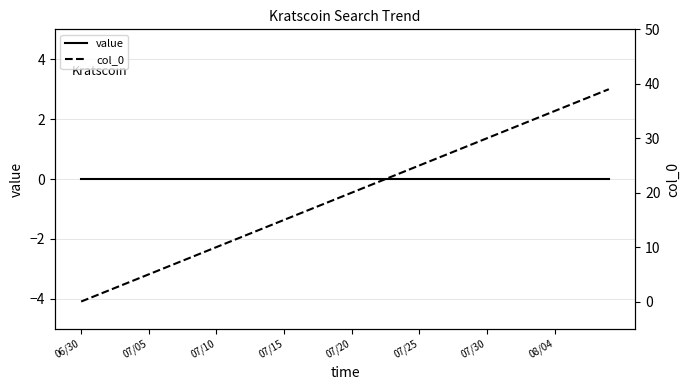

True or false: col_0 has more than 1 interior local peaks.

False